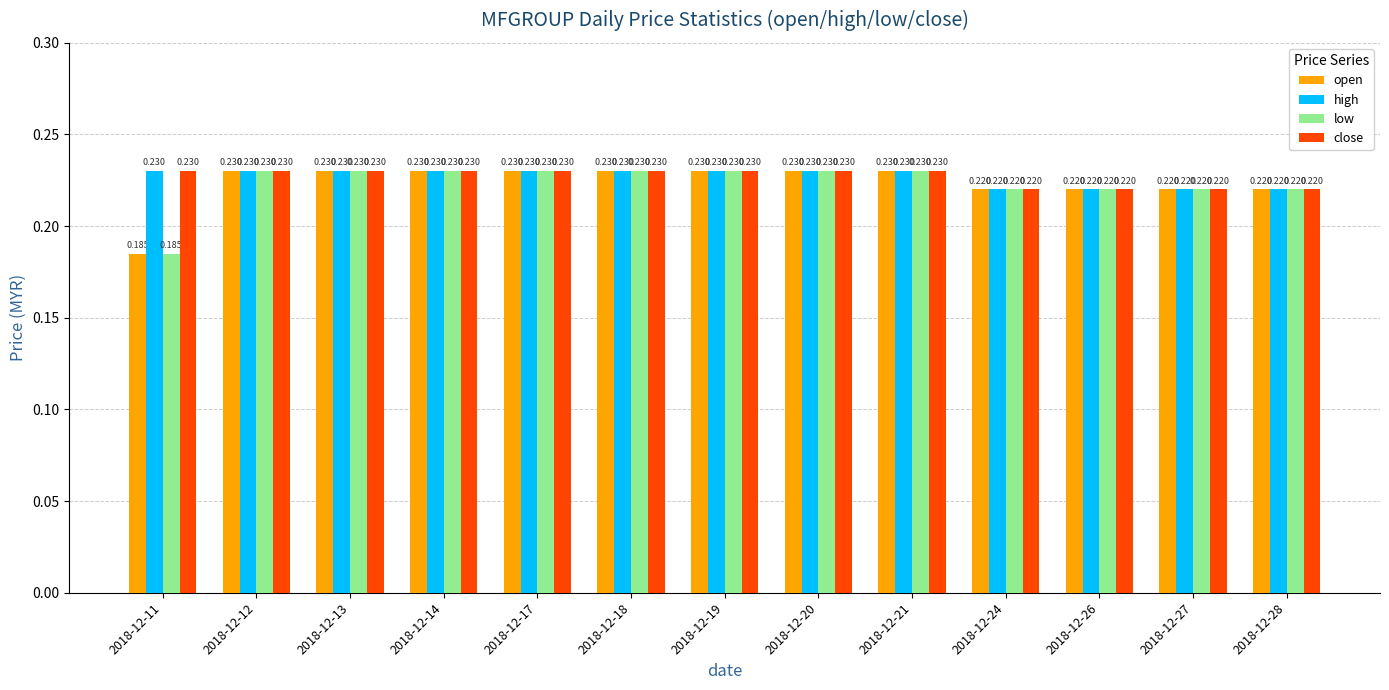

Is the value of low at 2018-12-17 greater than the value of open at 2018-12-11?

Yes